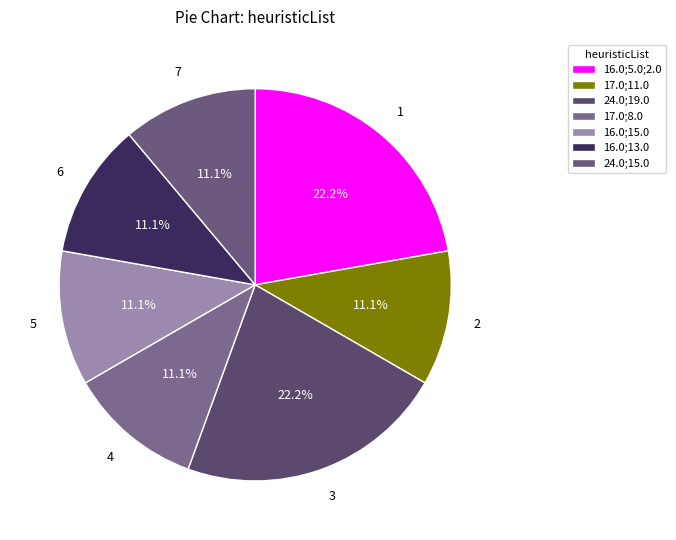

What is the smallest slice in the pie chart?

17.0;11.0